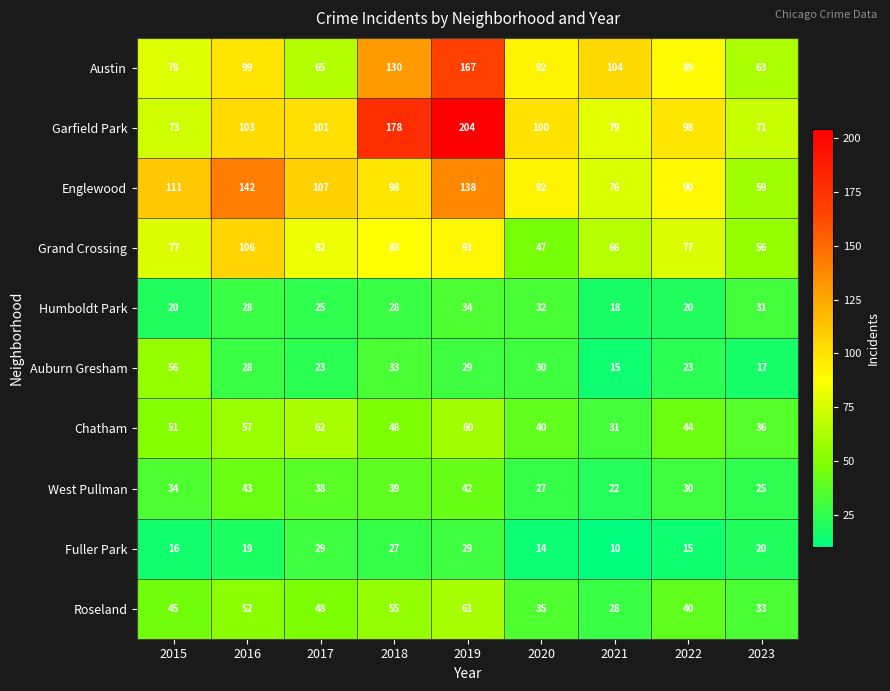

What is the difference between the Auburn Gresham values at 2023 and 2015?

39